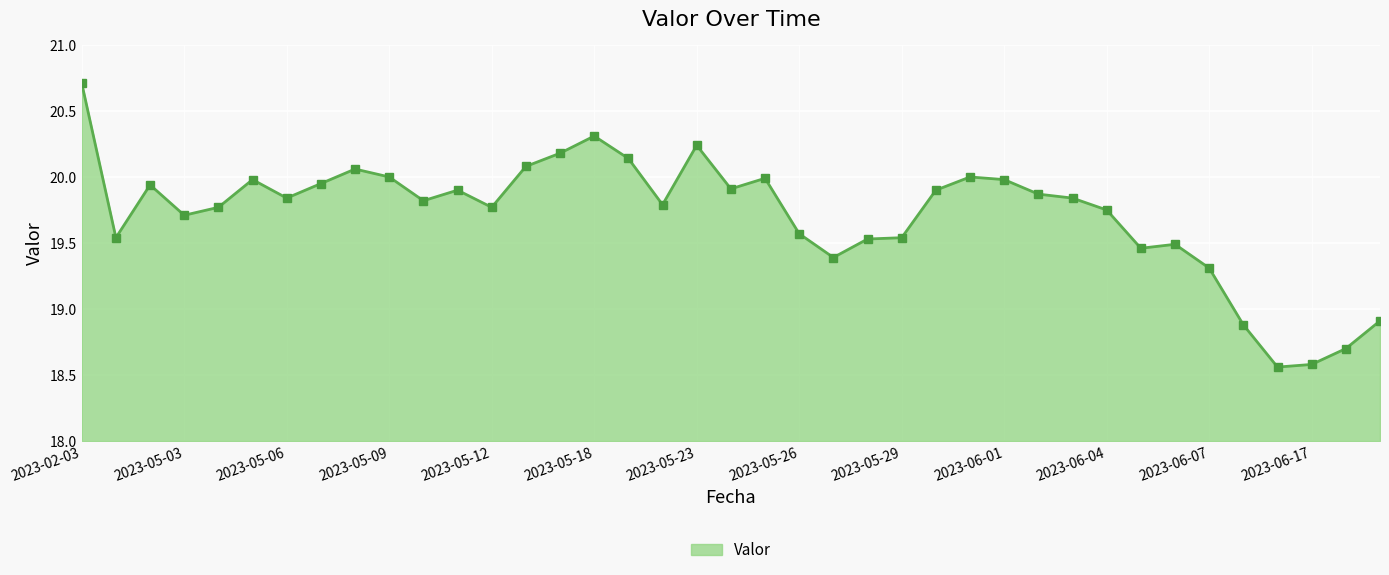

What is the maximum value shown in the chart?

20.7